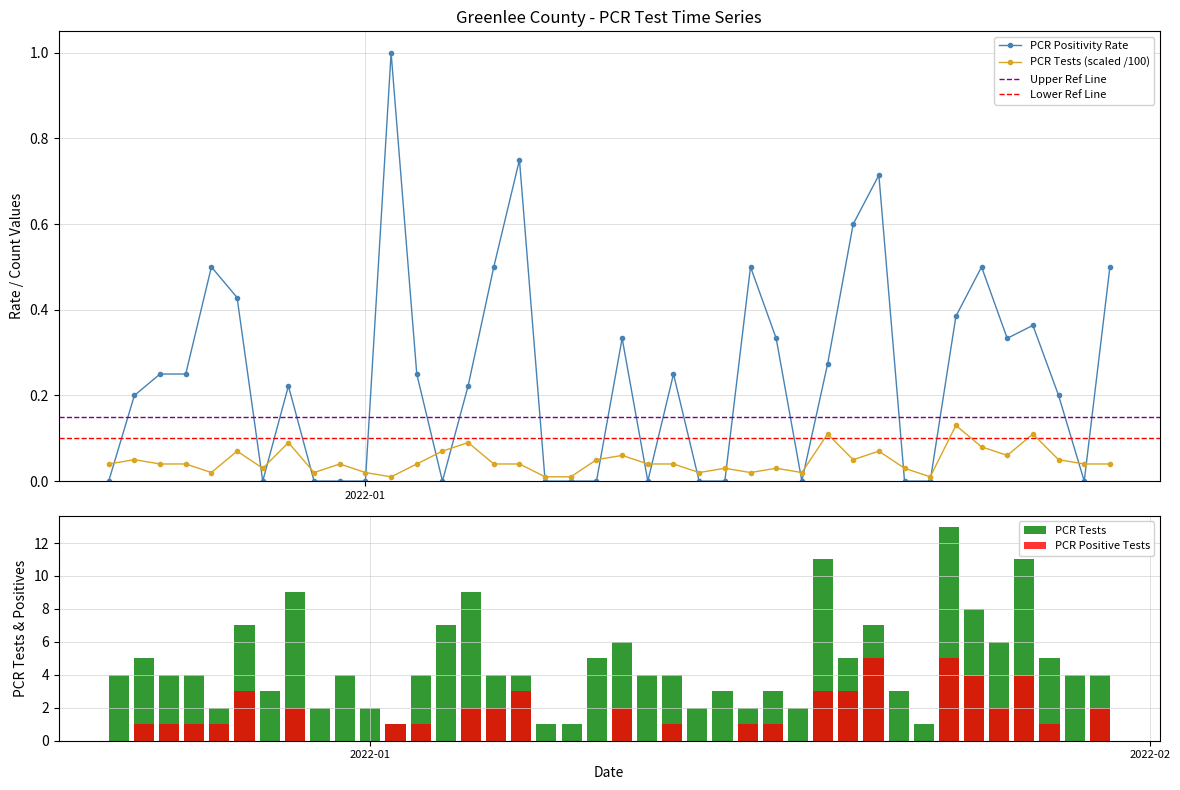

True or false: PCR Positivity Rate has more than 2 interior local peaks.

True